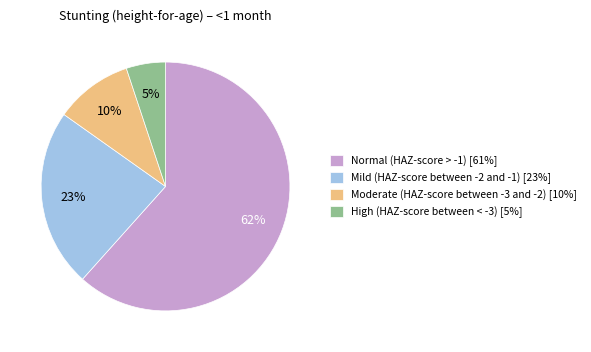

Do Mild (HAZ-score between -2 and -1) [23%] and Moderate (HAZ-score between -3 and -2) [10%] together represent more than half of the pie?

No